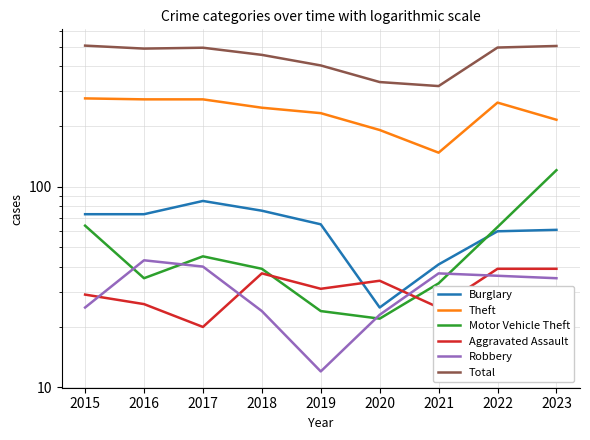

In Robbery, how many points are lower than both neighbors (excluding endpoints)?

1